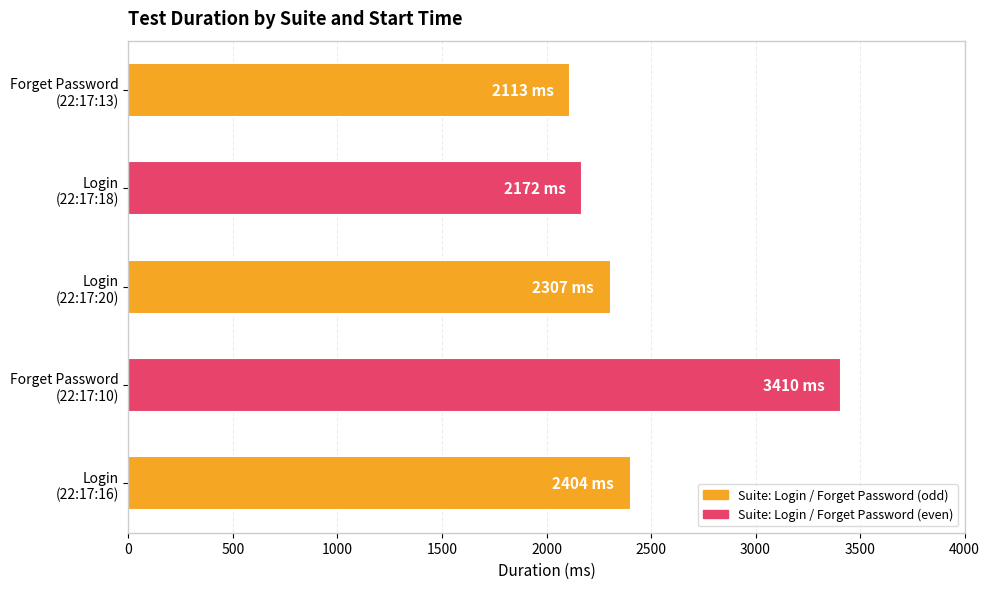

Reading top to bottom, what are all the values shown in this chart?

2113	2172	2307	3410	2404